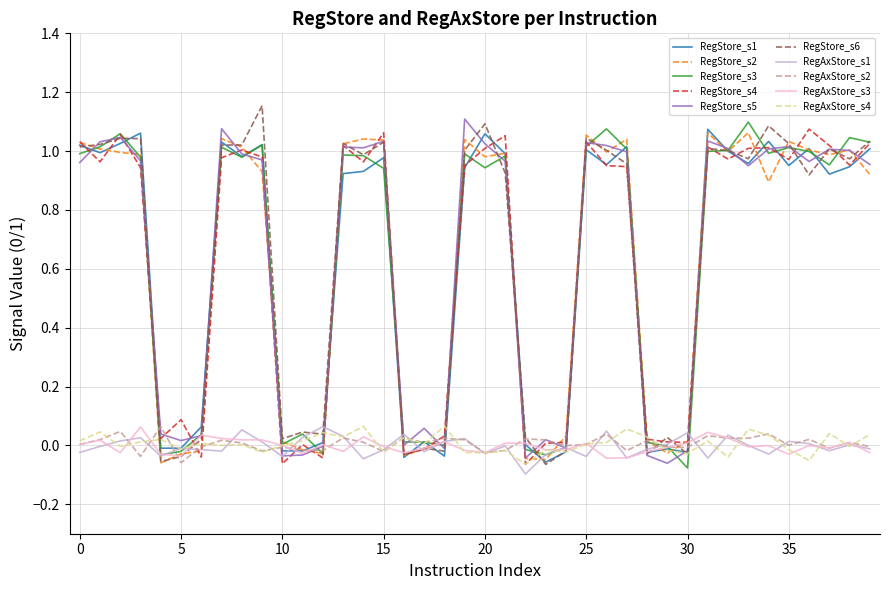

True or false: RegStore_s6 has a value of 1.4 at 25.

False